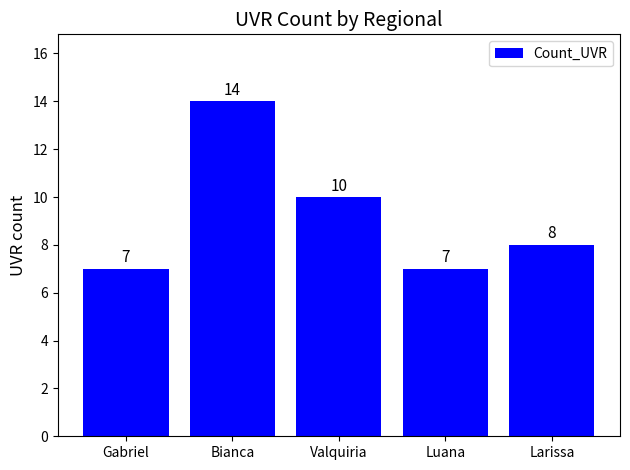

What is the ratio of the value at Bianca to the value at Gabriel?

2.0